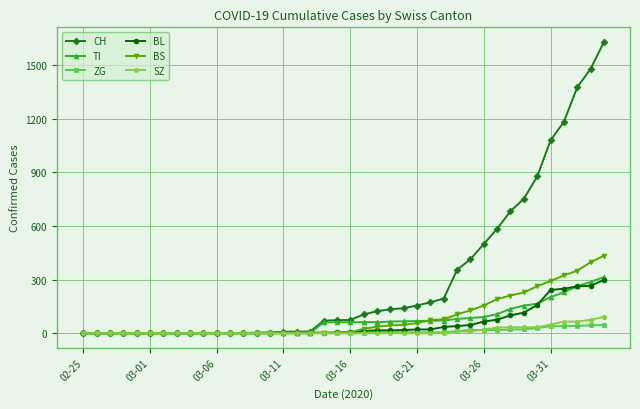

Which series has the largest total across all categories?

CH